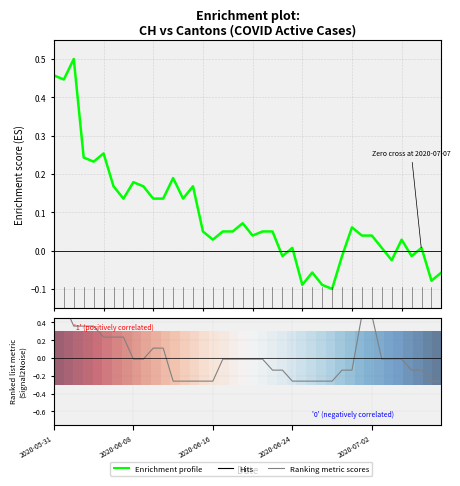

How many values in the Ranking metric scores series exceed 0?

12